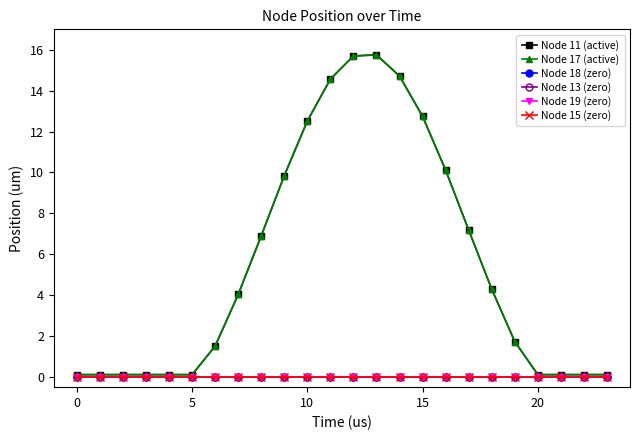

True or false: Node 18 (zero) and Node 15 (zero) cross at least once.

False